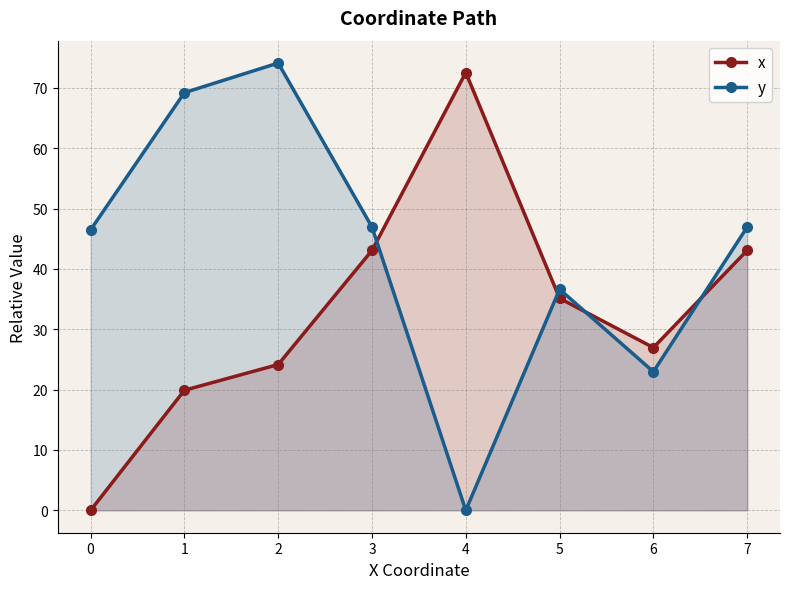

At how many categories does at least one series exceed 0?

8